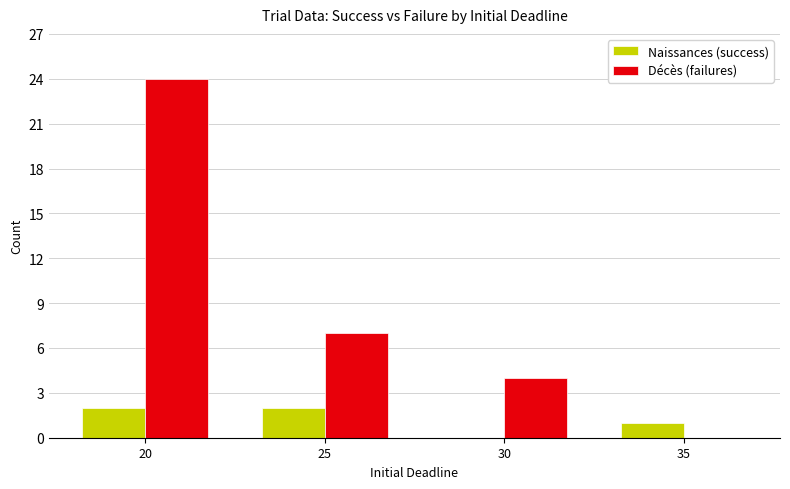

Is it true that Naissances (success) equals 3 at 20?

False